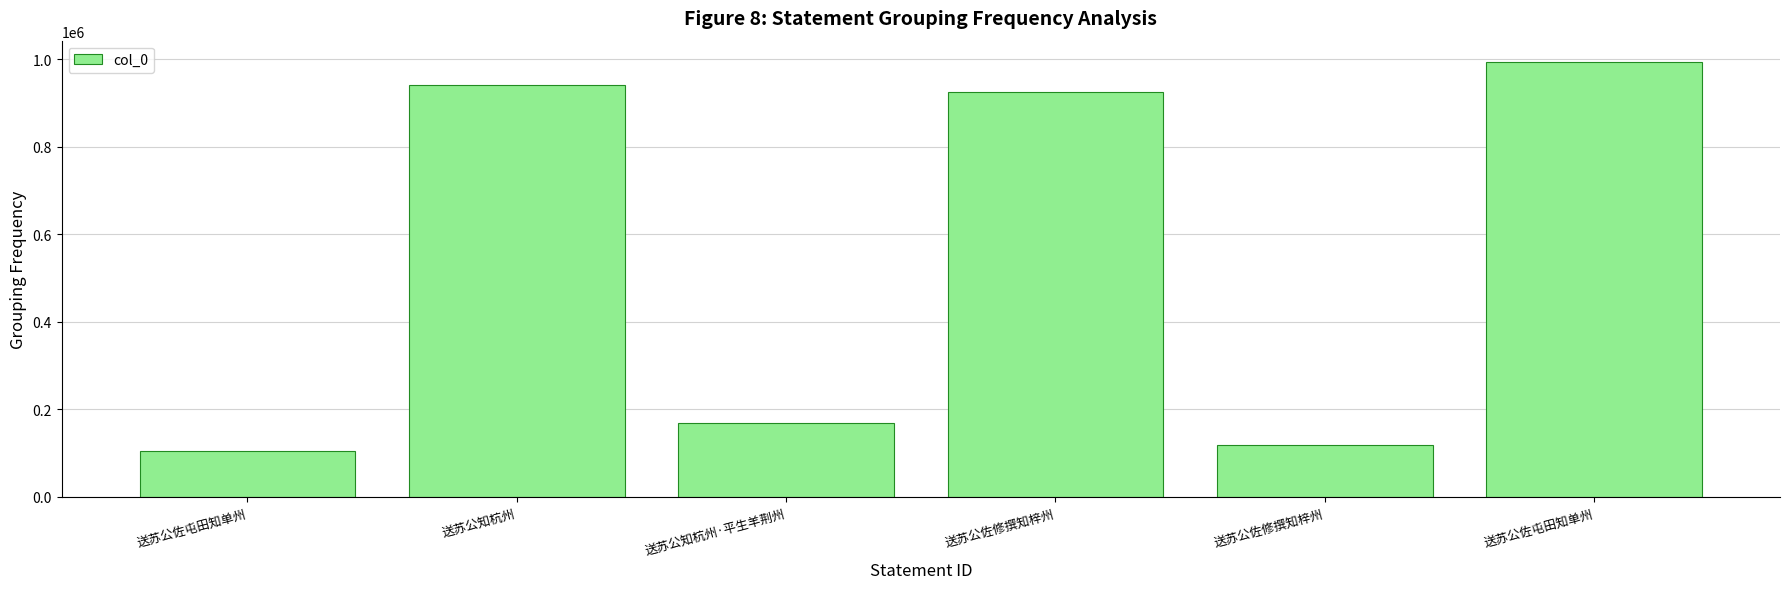

Are the bars horizontal?

No